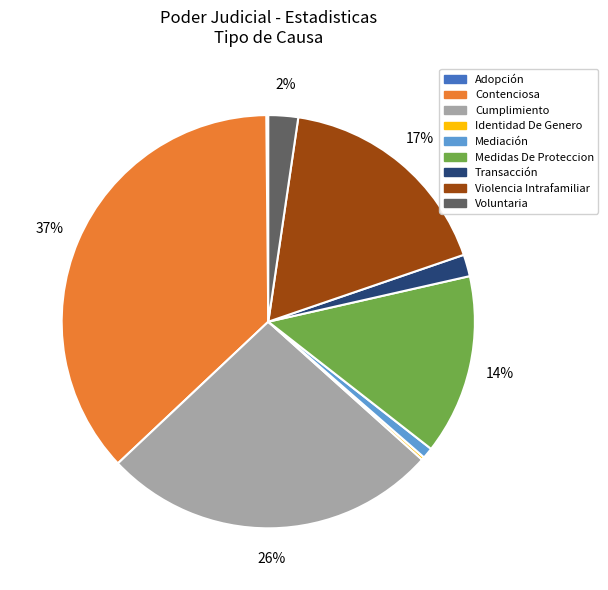

To the nearest percent, what is the average slice percentage?

11%